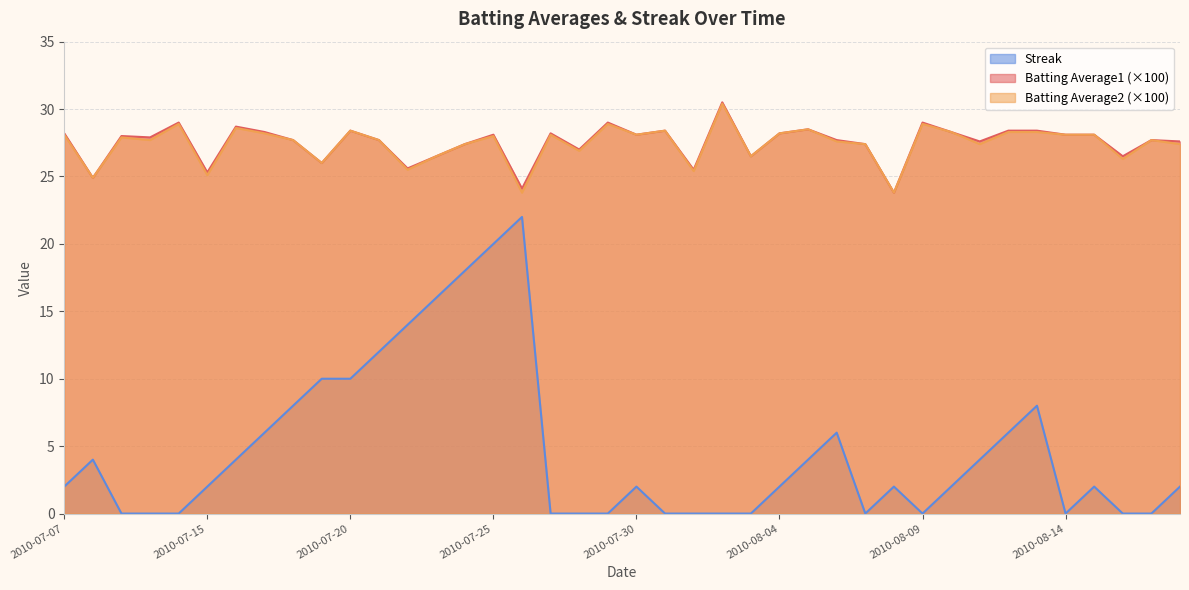

At how many categories does at least one series exceed 24?

39